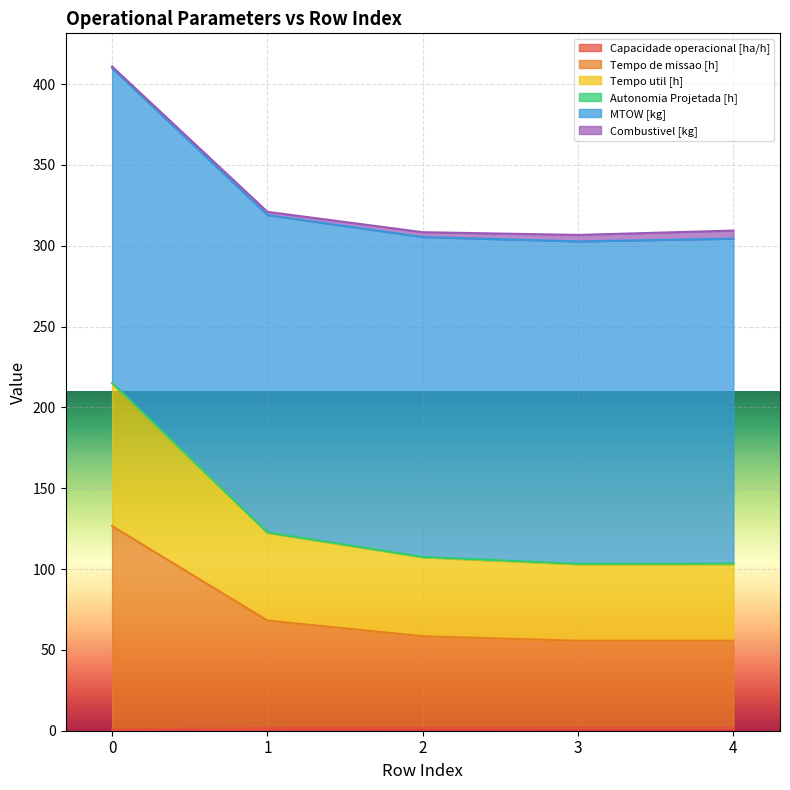

Is it true that Tempo util [h] equals 57.2 at 3?

False